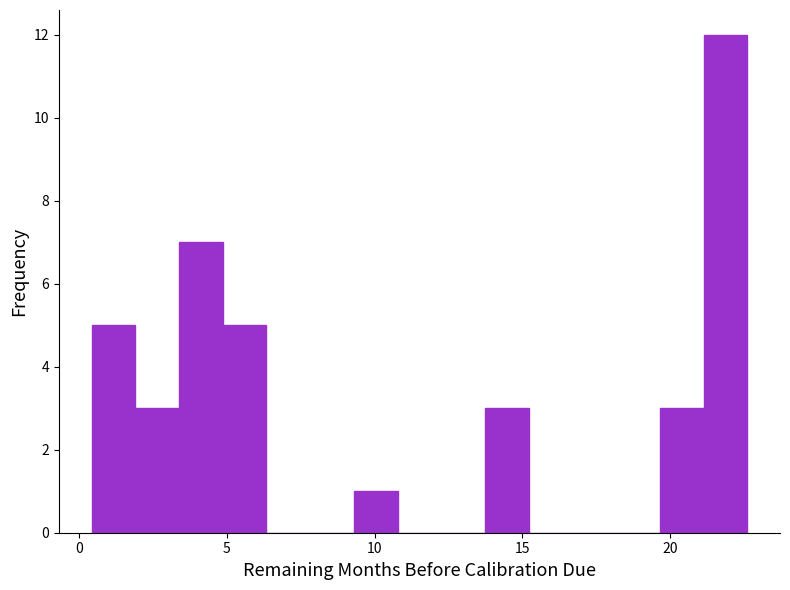

Read against the x-axis, roughly where is the centre of the tallest bar?

22.0